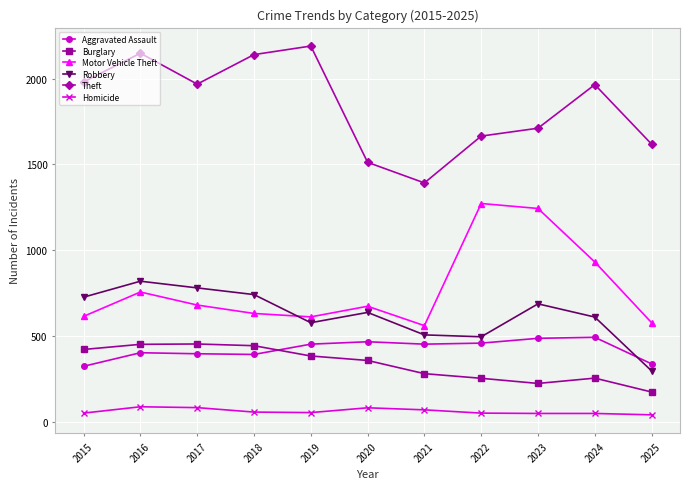

In Aggravated Assault, how many points are higher than both neighbors (excluding endpoints)?

3